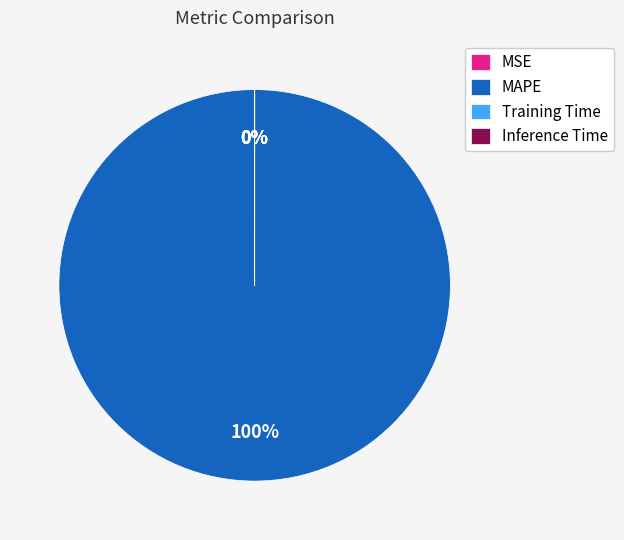

Is it true that Inference Time is 0% of the pie?

True